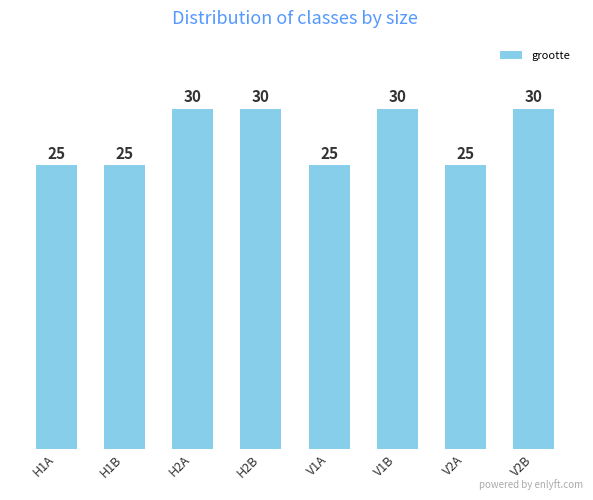

How many values are below 30?

4